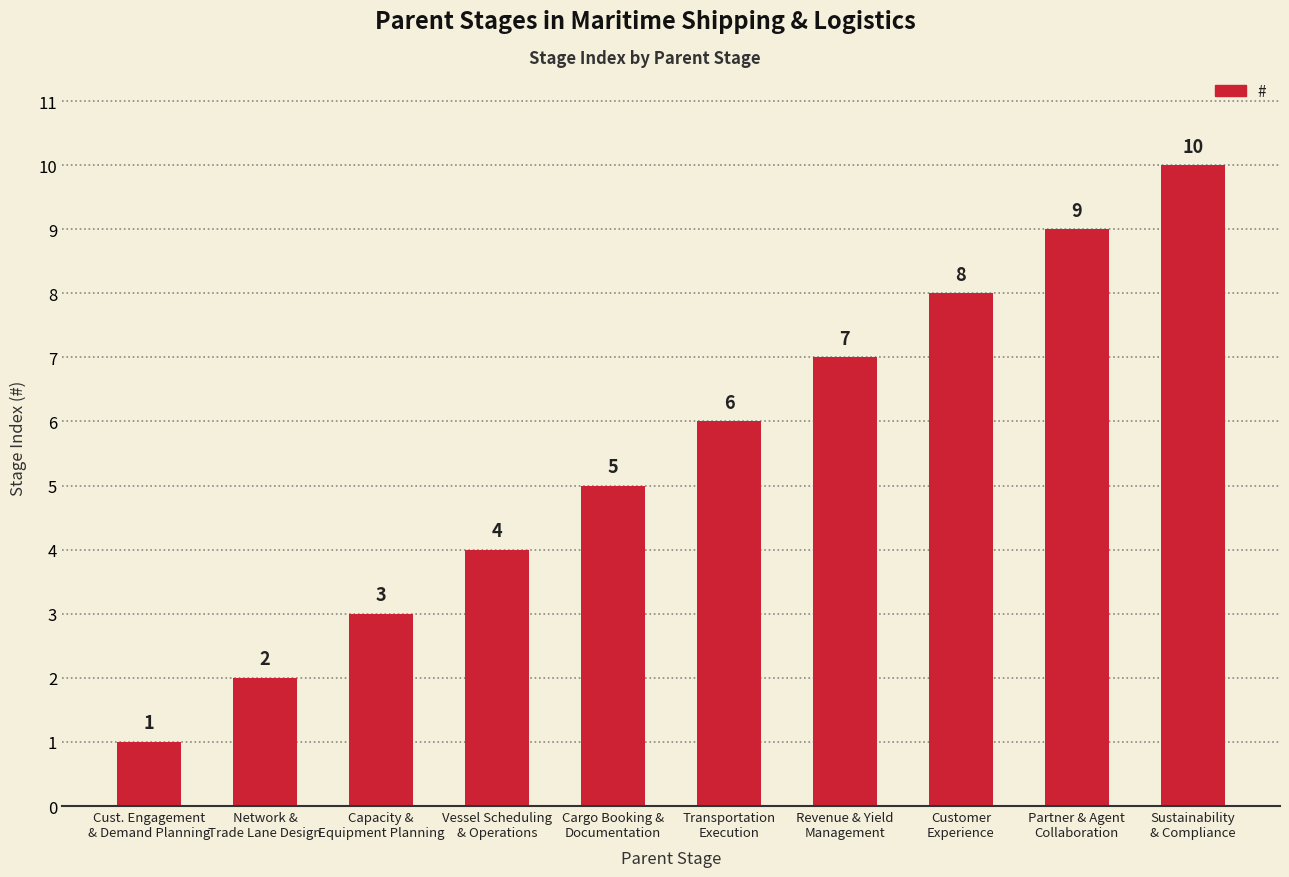

Count the number of categories in the chart.

10